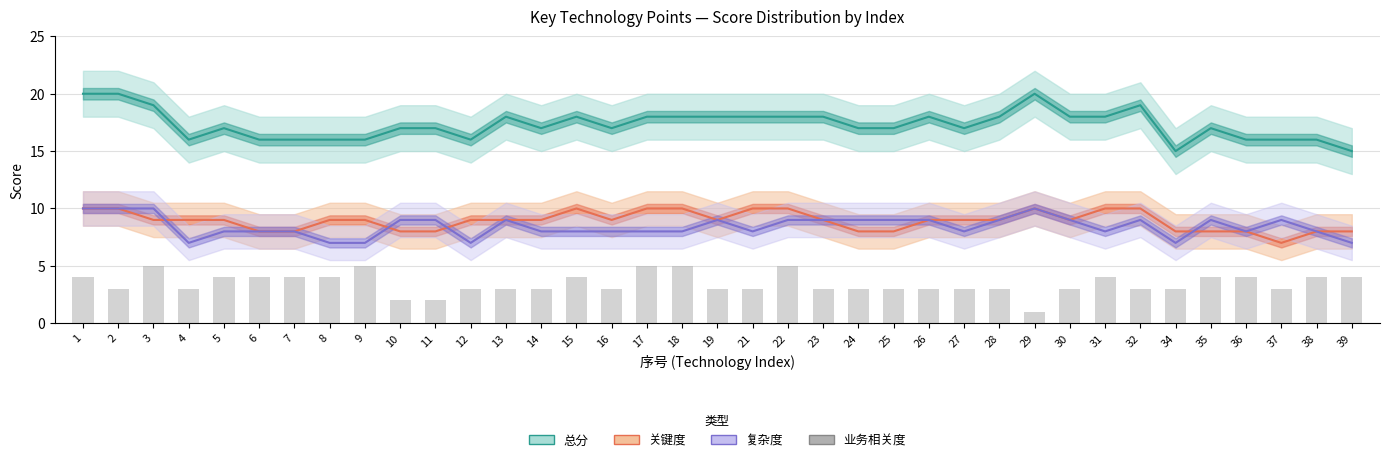

Where does the 复杂度 series first go above 8?

1